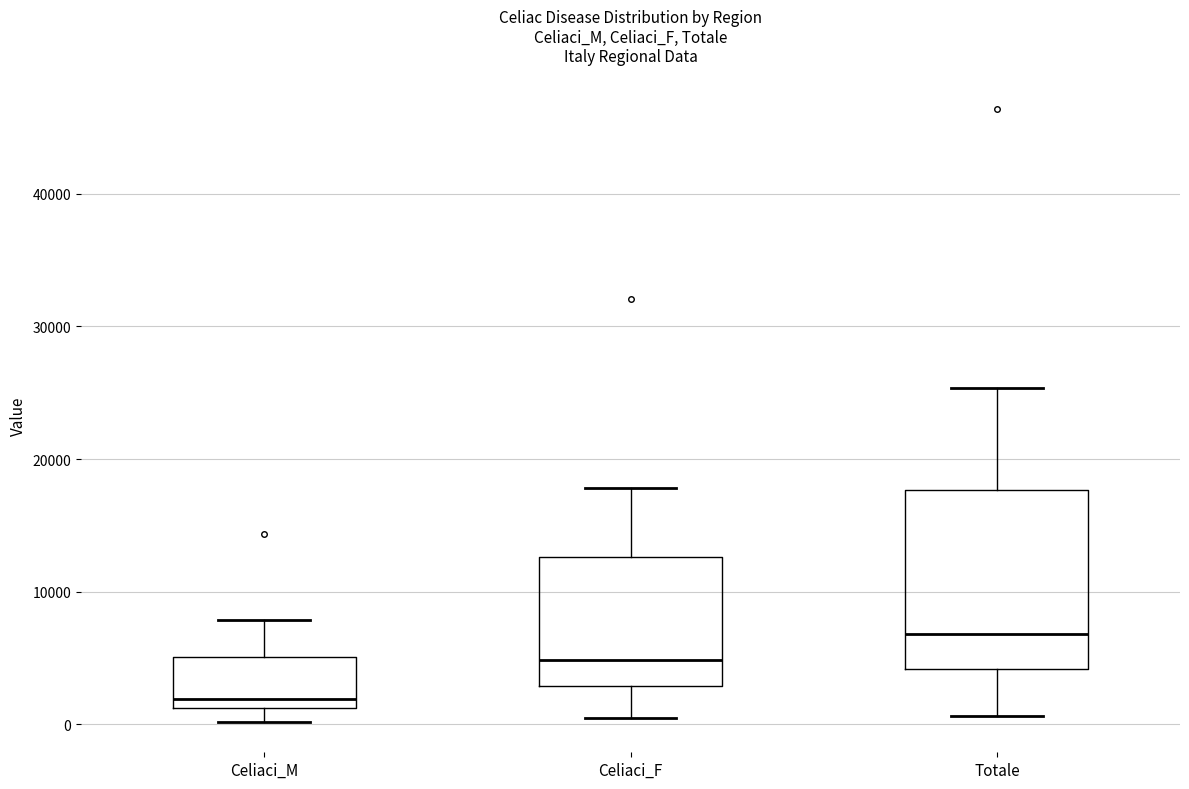

Which box has the highest median line?

Totale